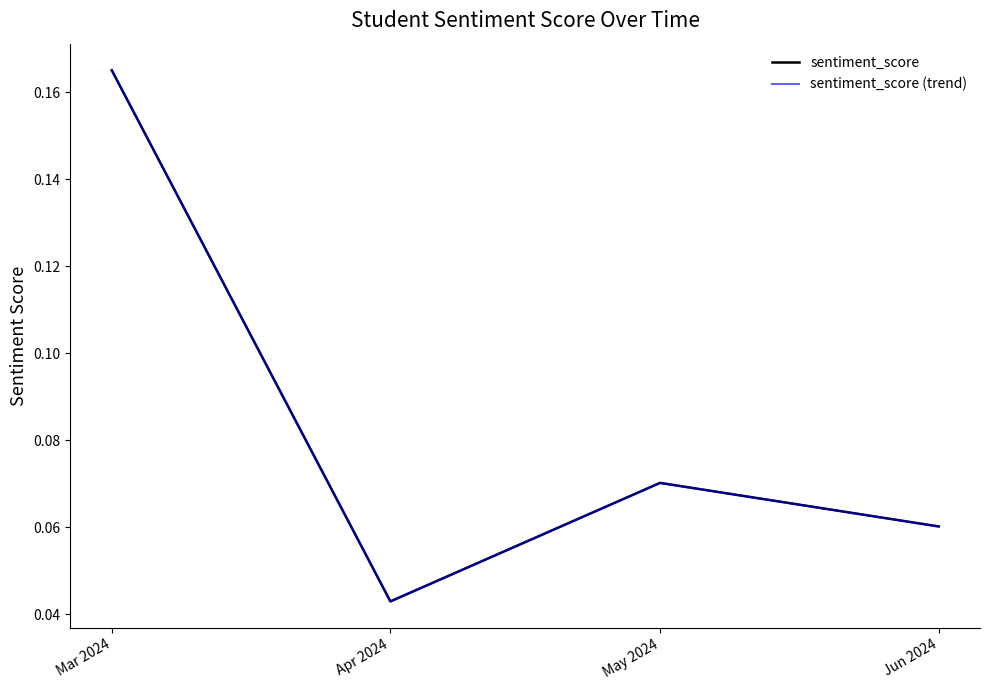

How many lines are shown in the chart?

2